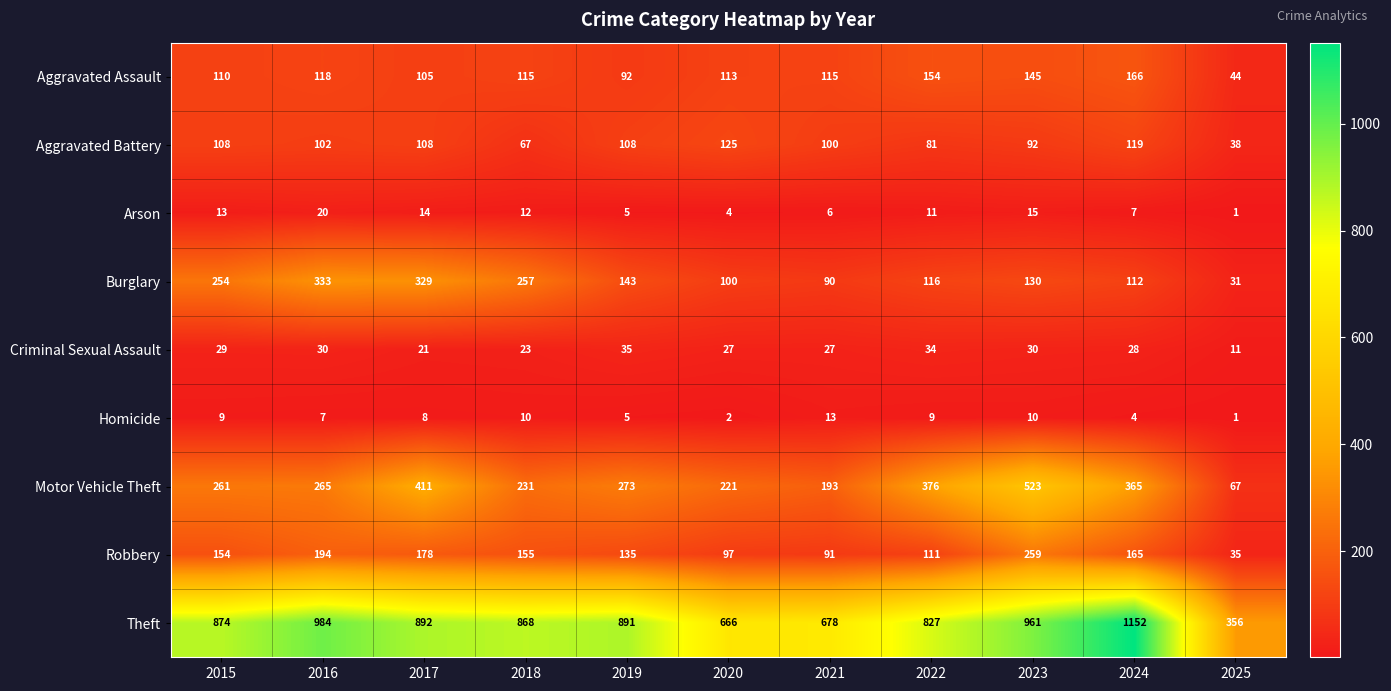

Count the number of data series in this chart.

9